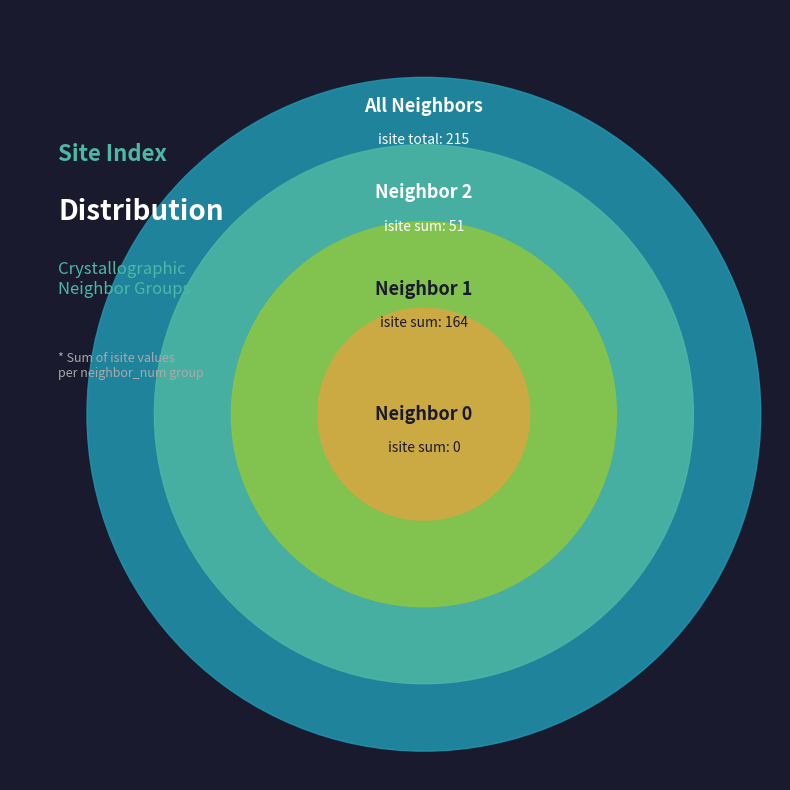

Is there any slice that represents more than half of the pie?

No